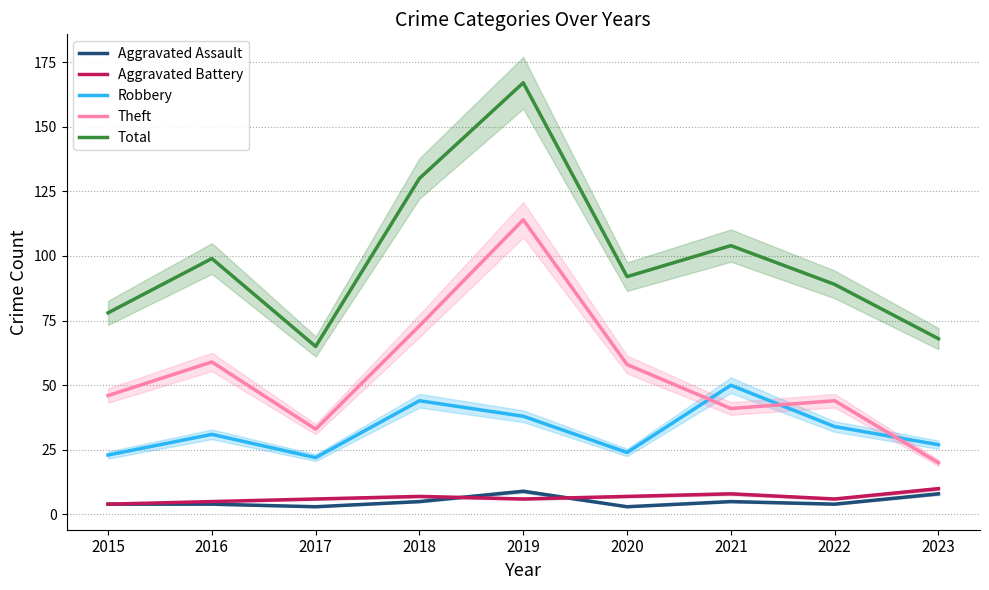

What is the value of the Total point at the 9th from the left?

68